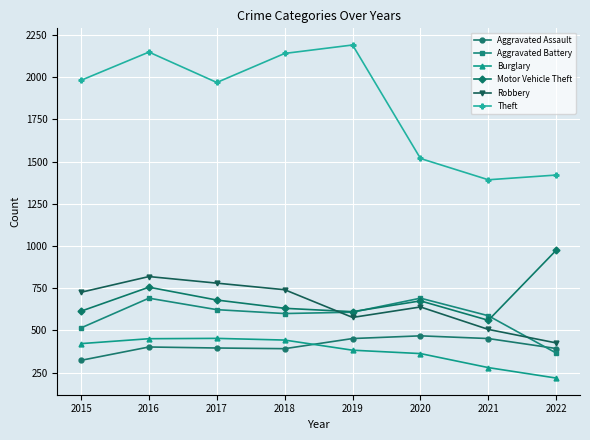

Between 2021 and 2022, which series saw the biggest shift?

Motor Vehicle Theft